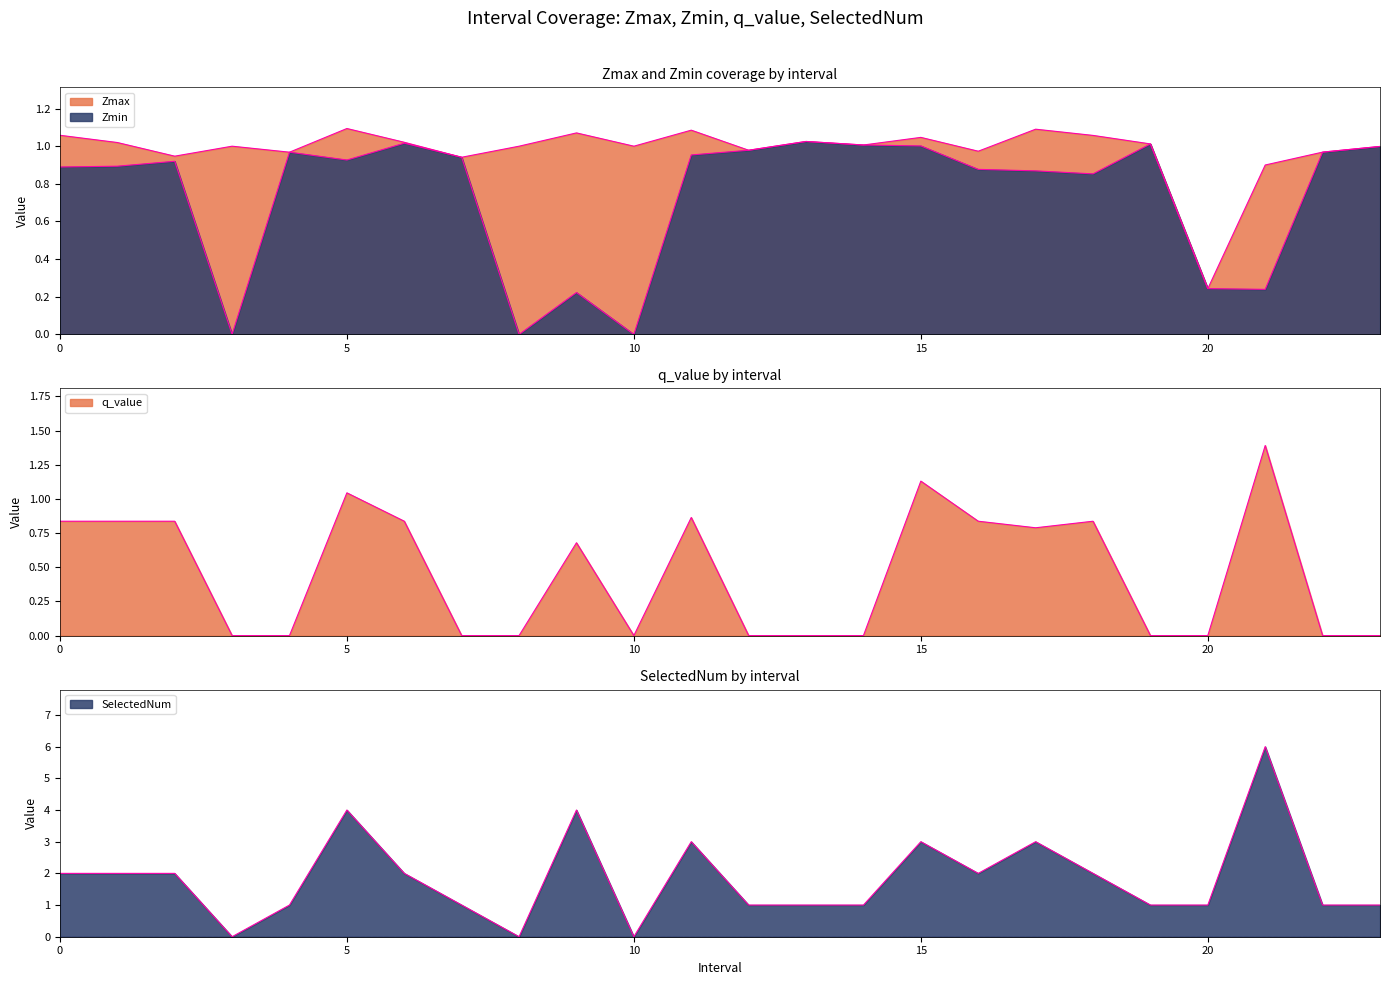

At which category does the chart reach its minimum across all series?

3.0